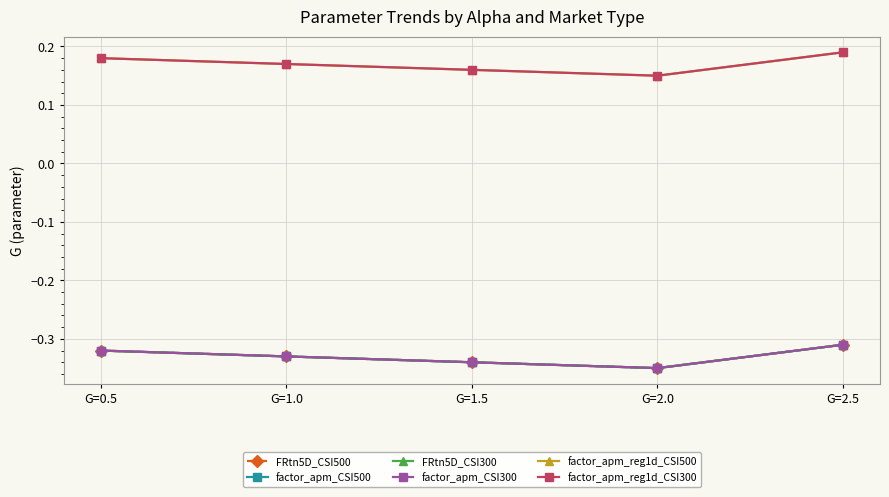

What is the value of the factor_apm_CSI300 point at the 2nd from the left?

-0.3